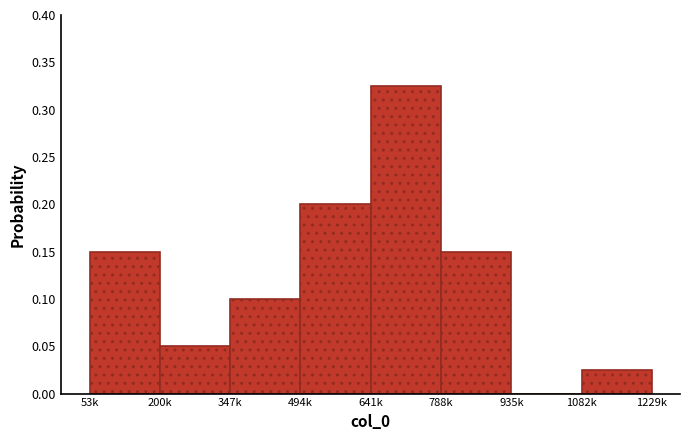

What is the sum of all values?

1.0